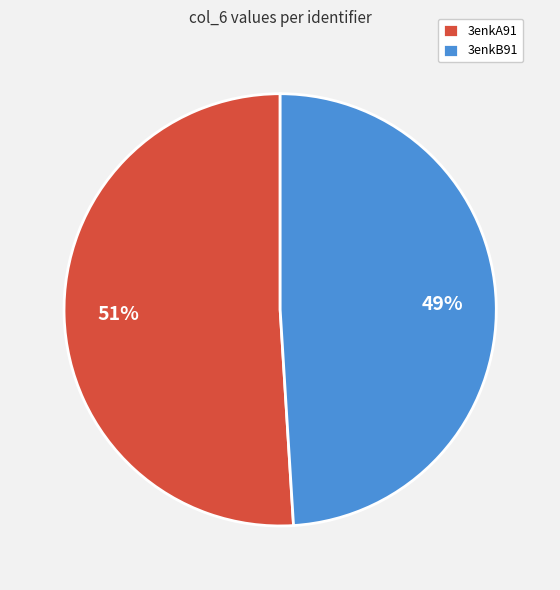

How many segments does this pie chart have?

2